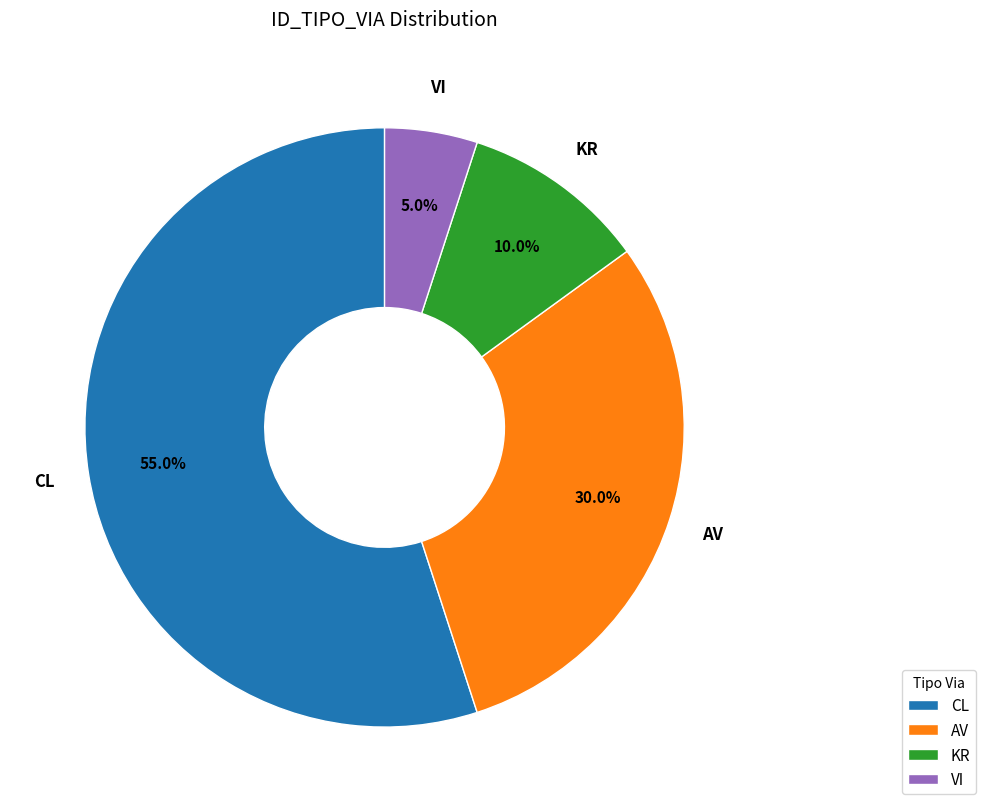

Which has a higher value, VI or KR?

KR